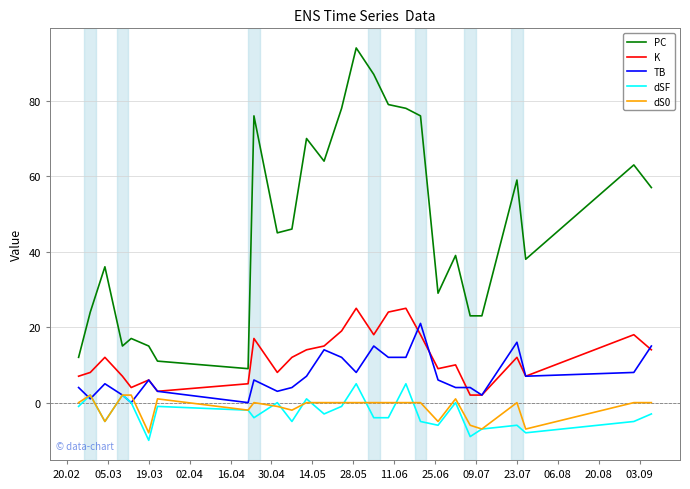

What is the maximum value for K?

25